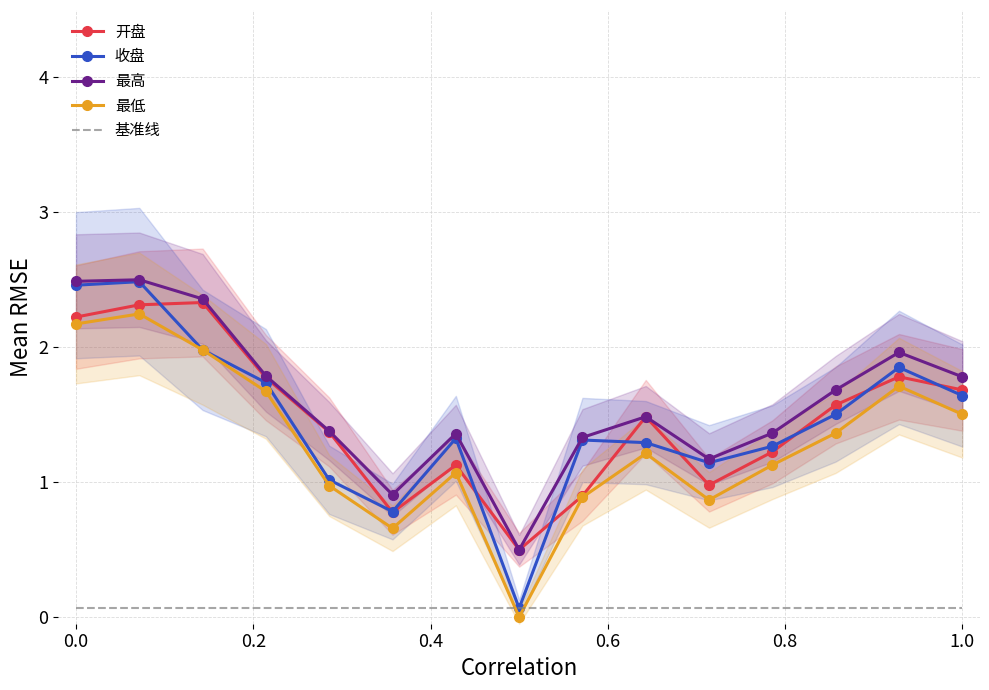

What are all the series names shown in the legend?

开盘, 收盘, 最高, 最低, 基准线